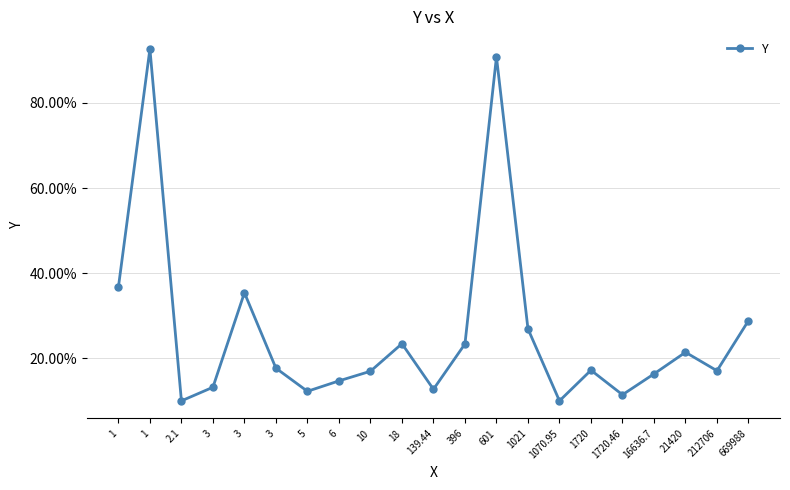

Does the chart have visible grid lines?

Yes